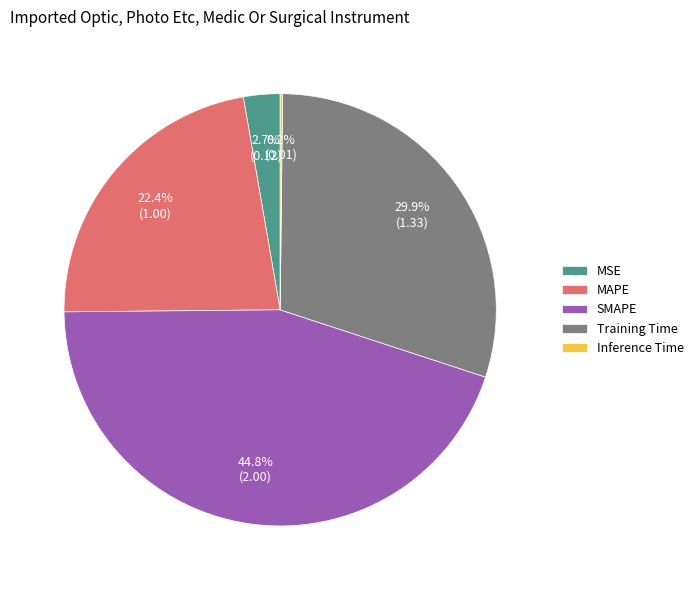

To the nearest percent, what portion does SMAPE represent?

45%